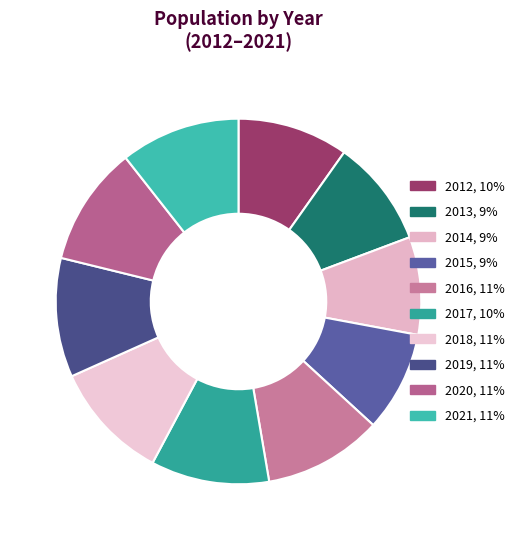

To the nearest percent, what is the average slice percentage?

10%